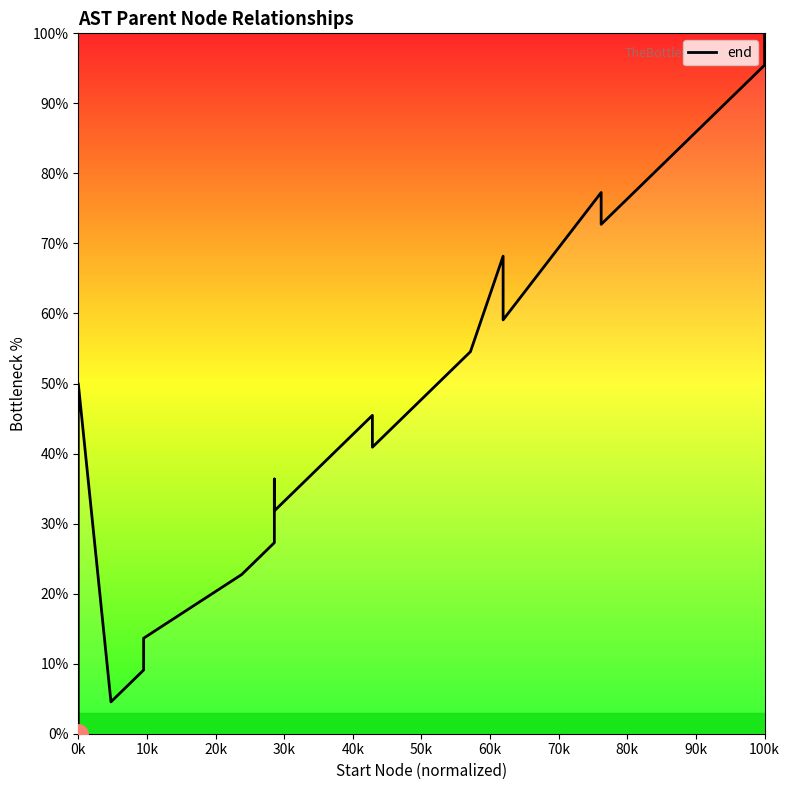

What is the label of the 15th point from the right?

50k